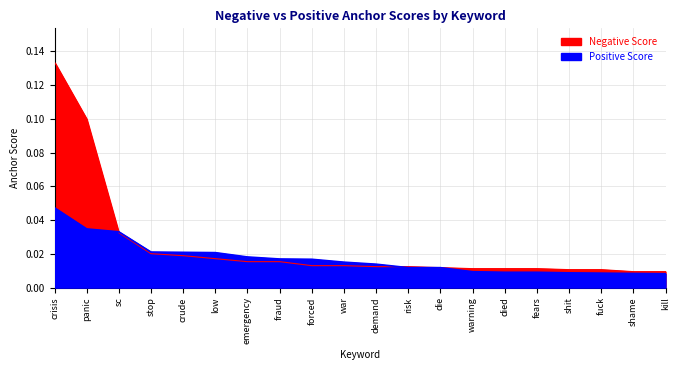

What is the difference between the second highest and minimum values in the Negative Score series?

0.1